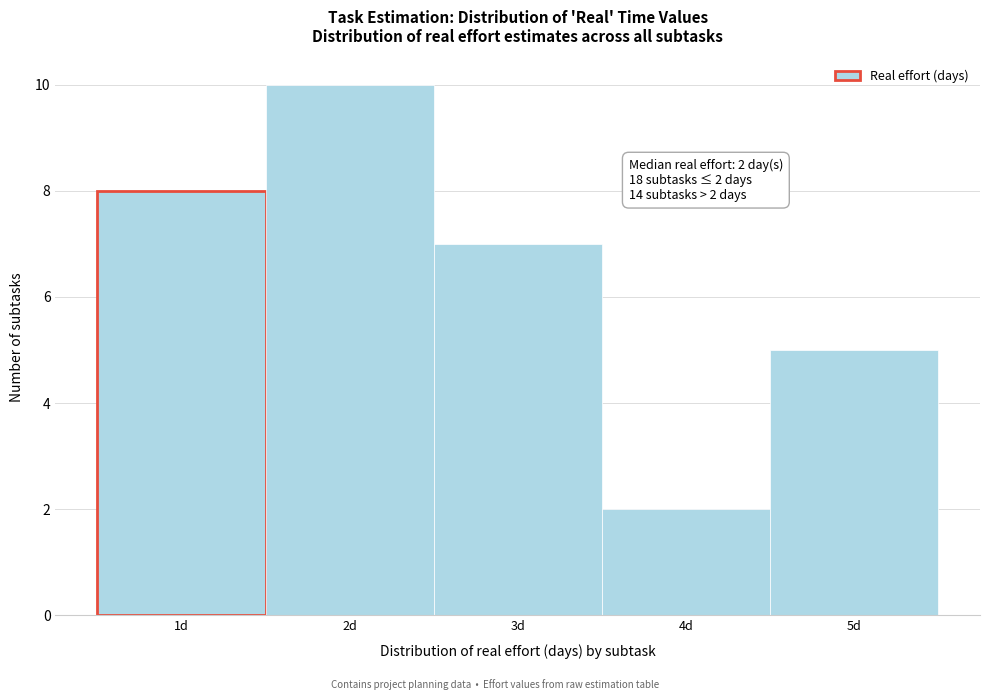

Over which range of the x-axis is the bar tallest?

1.5 to 2.5